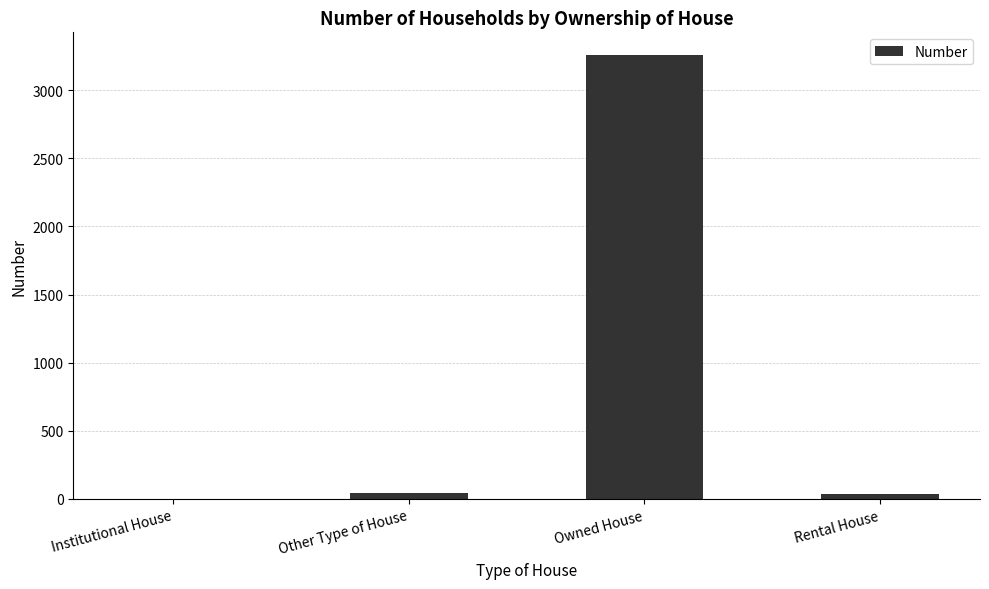

Approximately how many times larger is the value at Owned House compared to Institutional House?

1631.0